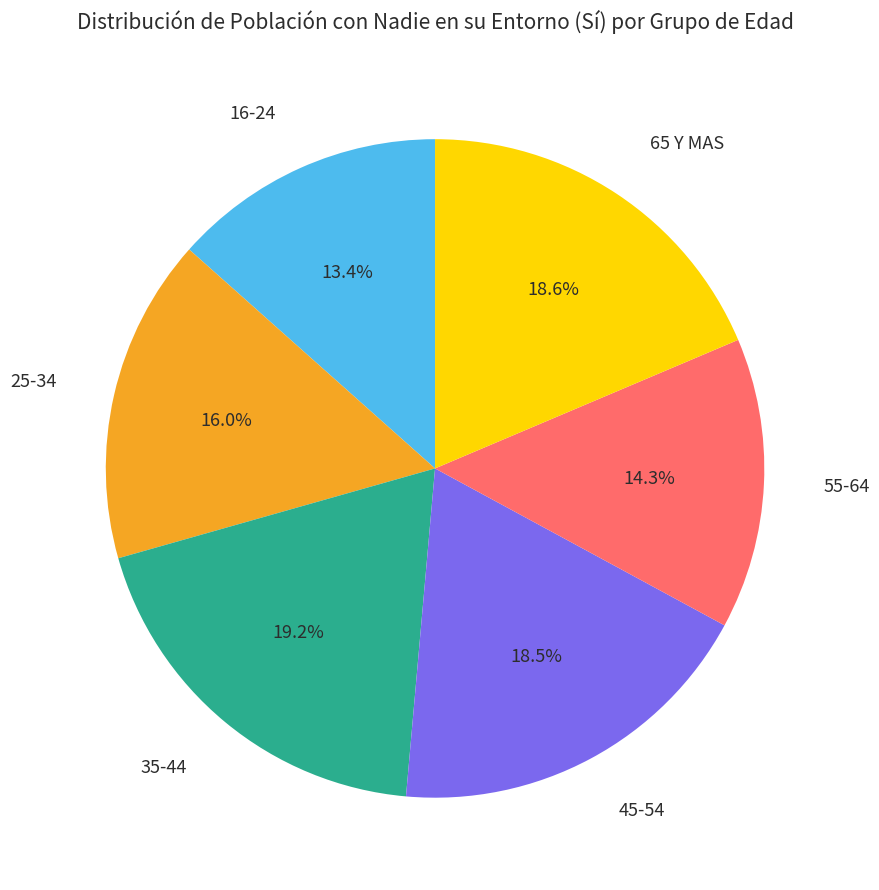

Is there a majority slice in this chart?

No